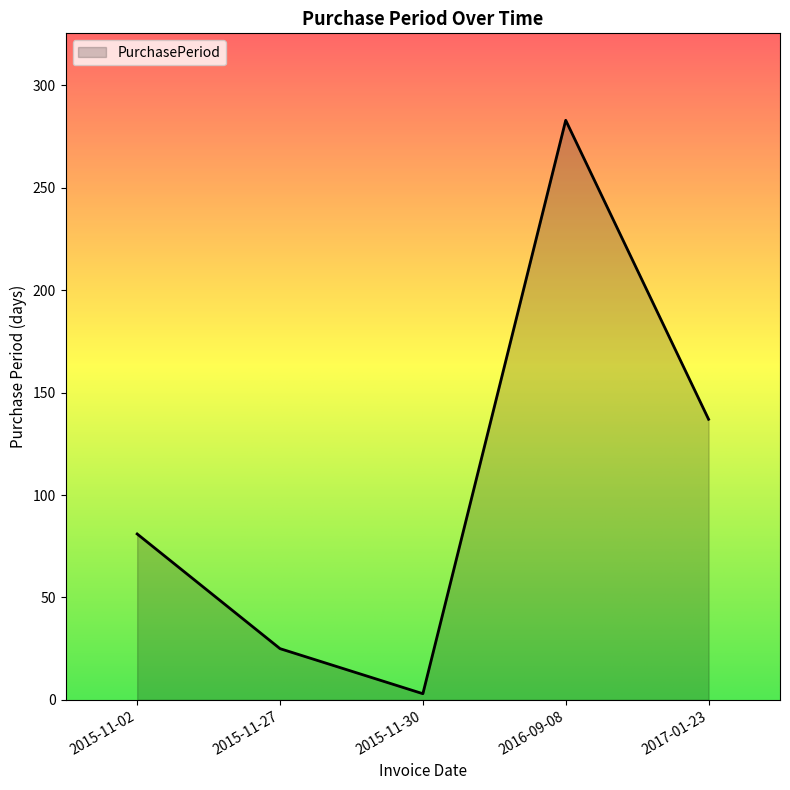

Count the number of categories in the chart.

5